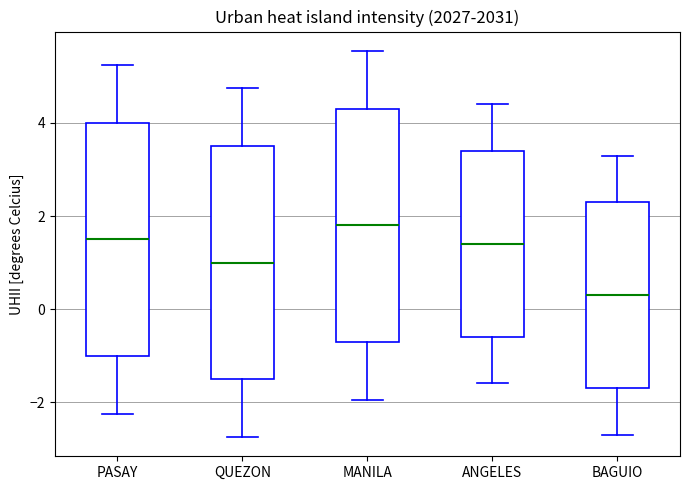

Where does the lower whisker of the box for ANGELES end on the y-axis? The values are not printed on the chart, so give them approximately, as read against the axis.

-1.6